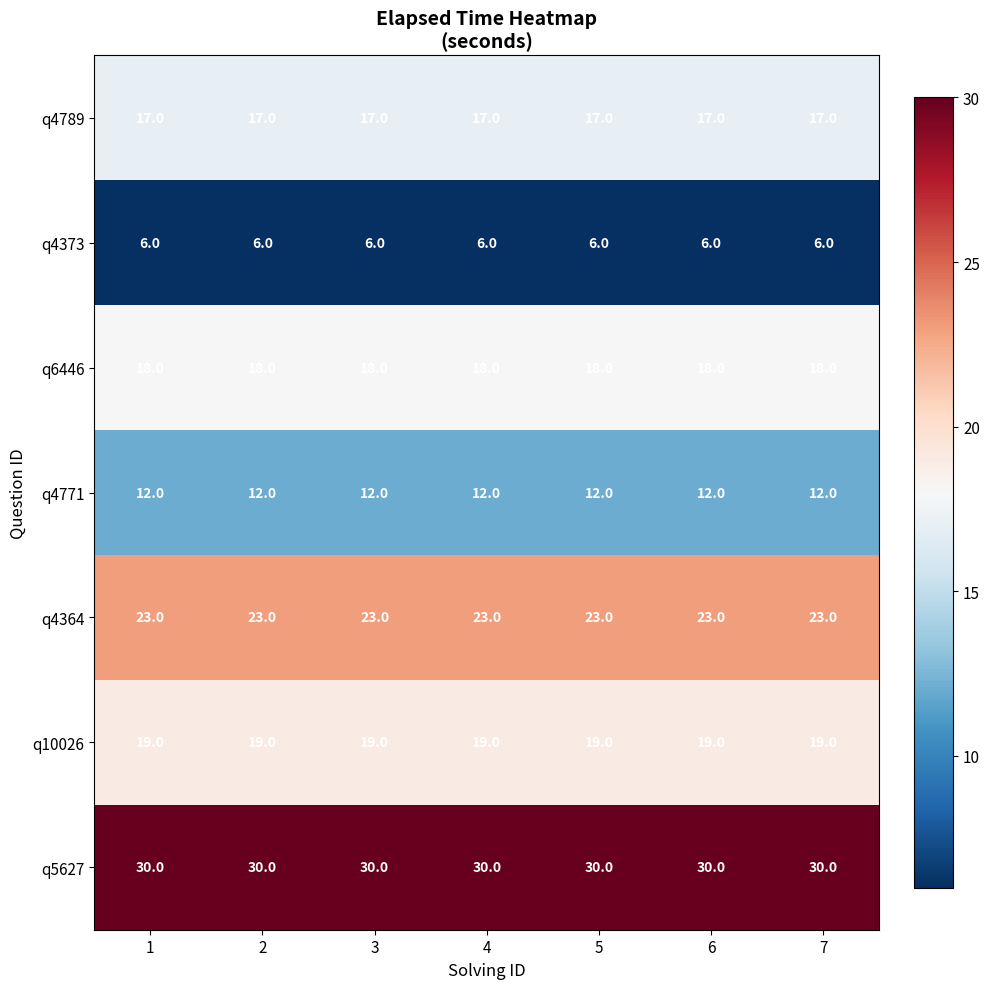

Which series has the largest total across all categories?

q5627